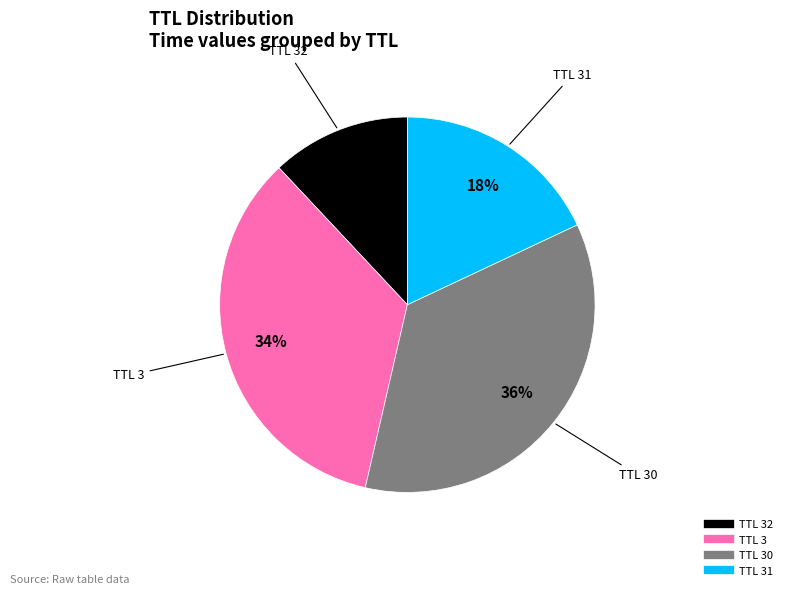

To the nearest percent, what is the difference between the largest and smallest slice percentages?

24%